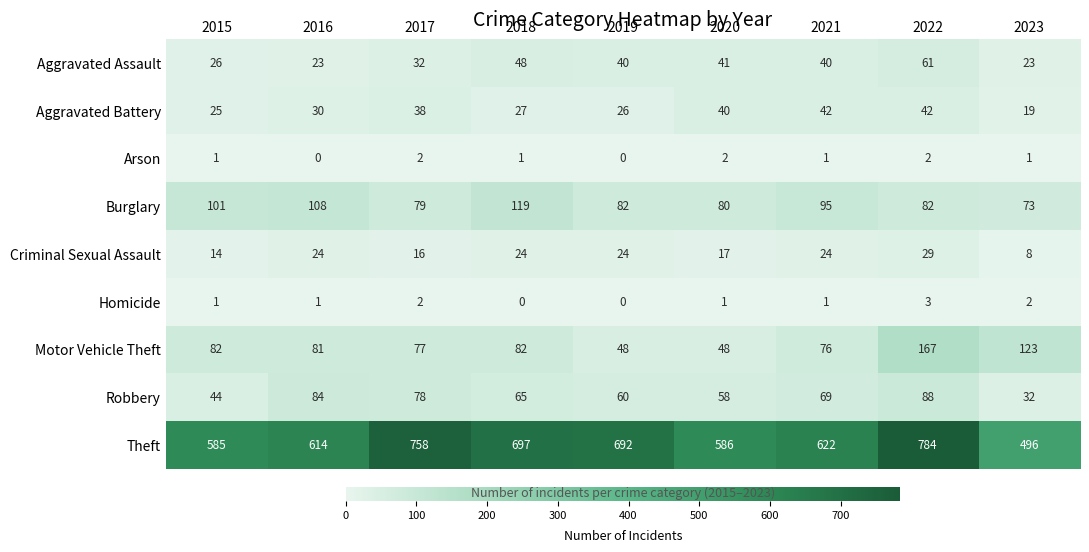

The Aggravated Battery series shows 25 at 2020. True or false?

False